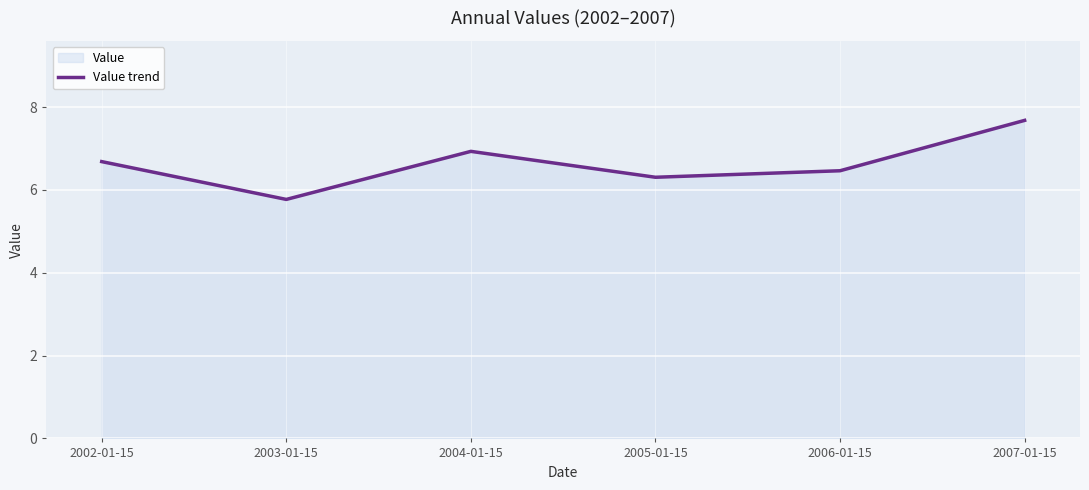

What is the maximum value shown in the chart?

7.7